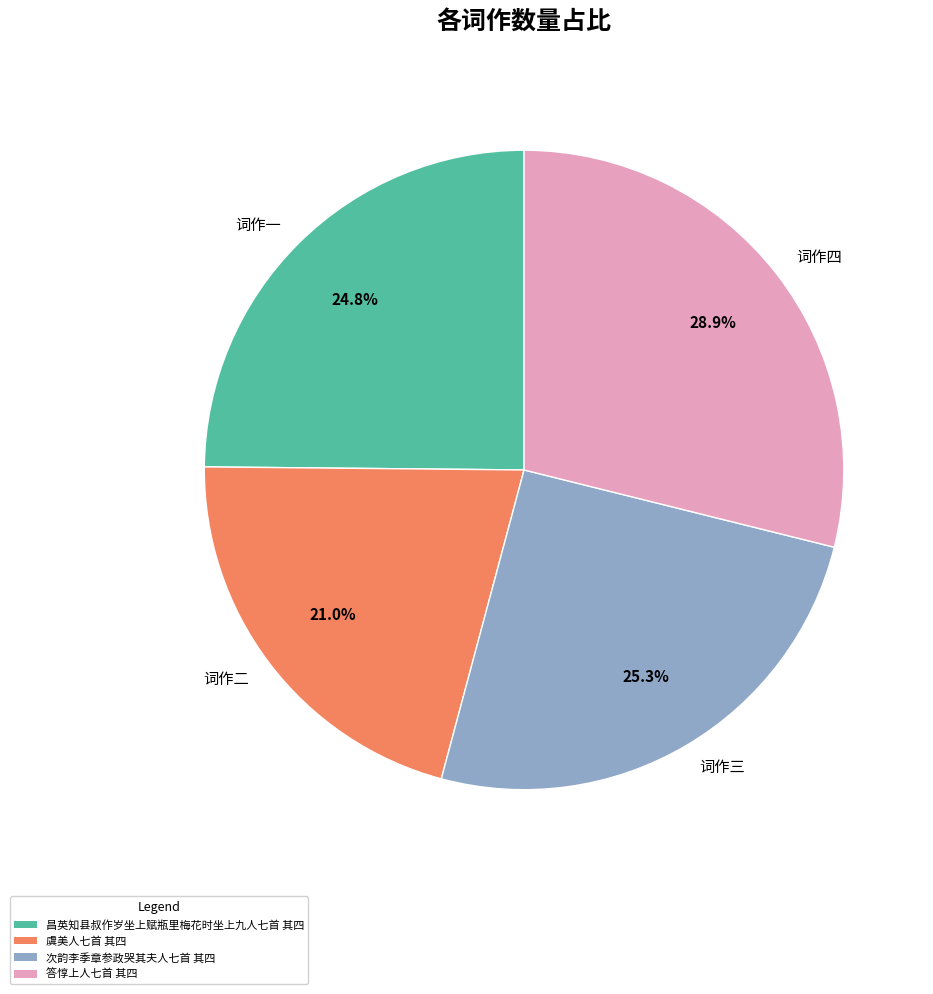

To the nearest percent, what is the difference between the largest and smallest slice percentages?

8%